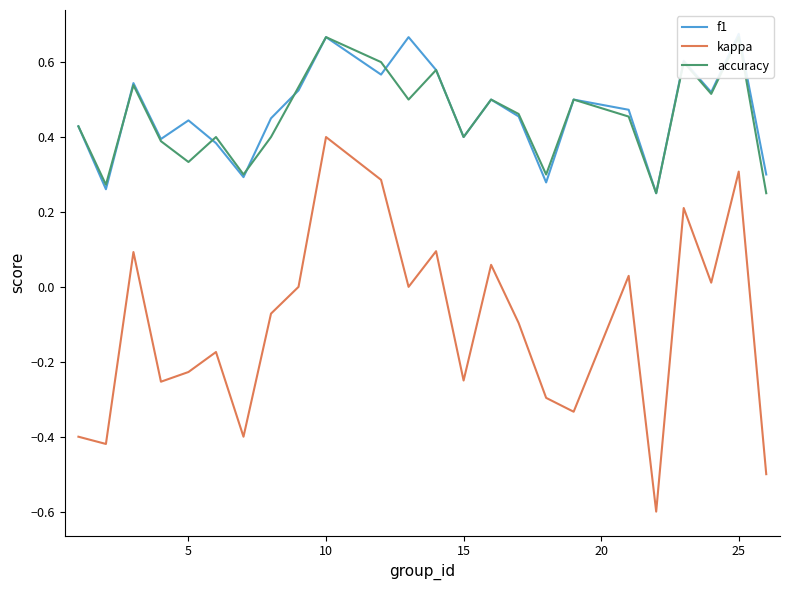

Does the chart display data point markers on the line(s)?

No